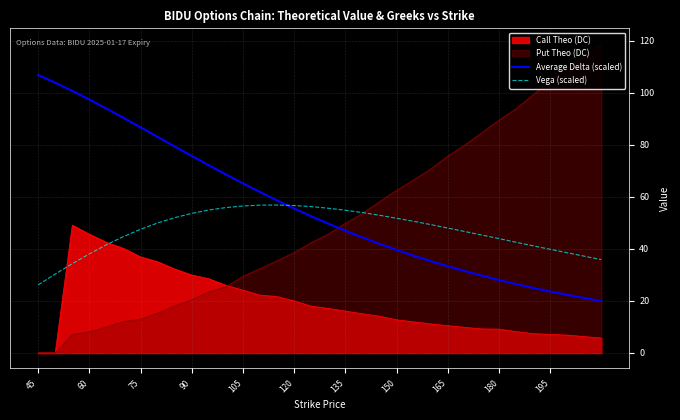

What is the sum of all Average Delta (scaled) values?

1888.0